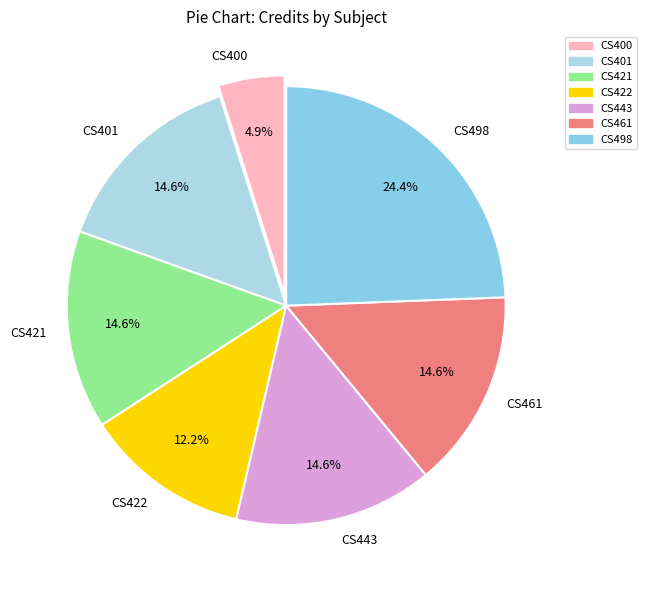

True or false: CS401 accounts for 15% of the total.

True